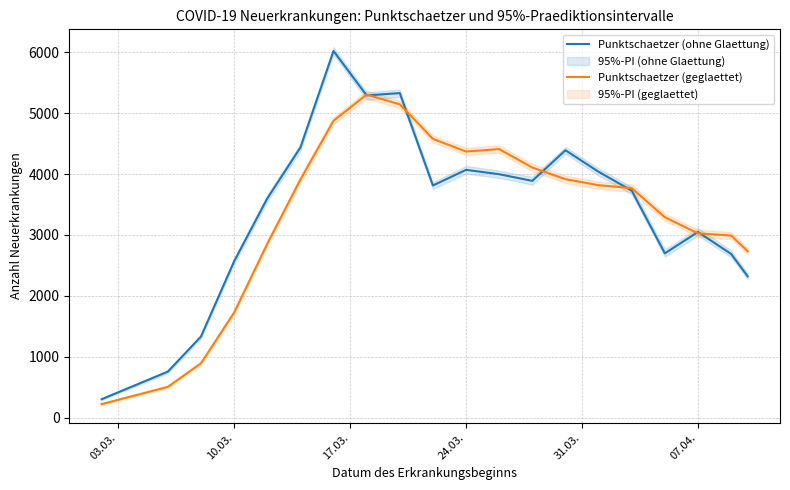

What is the greatest value displayed?

6019